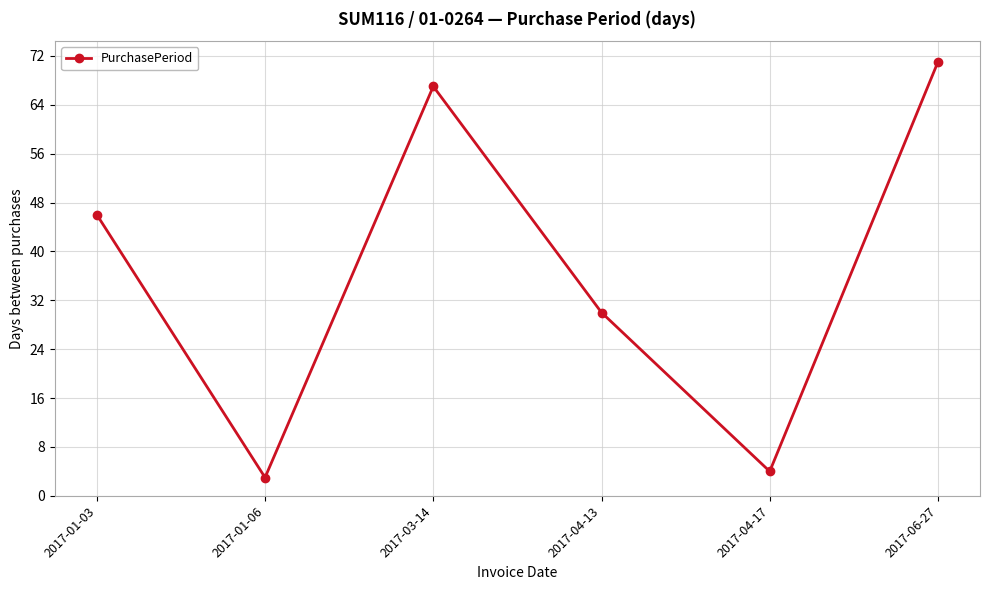

What position from the left is 2017-04-17?

5